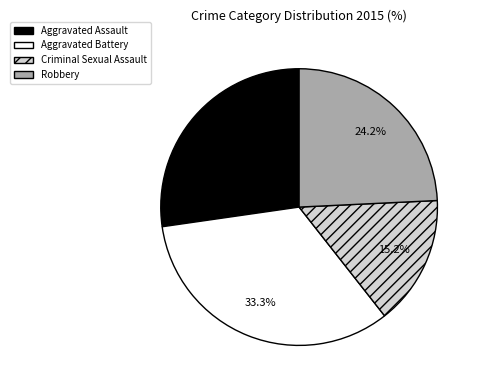

Count the number of slices in the pie.

4